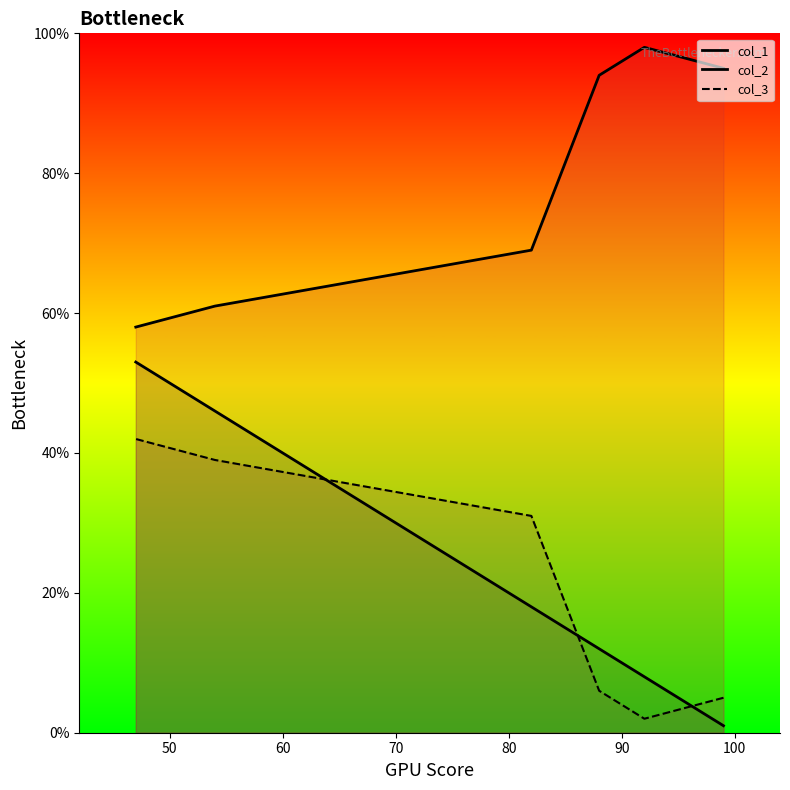

Is the value of col_3_line at 70 greater than the value of col_2_line at 70?

No